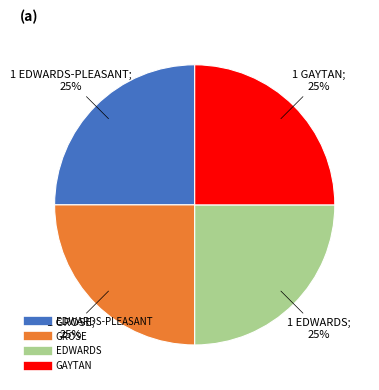

Is there a majority slice in this chart?

No